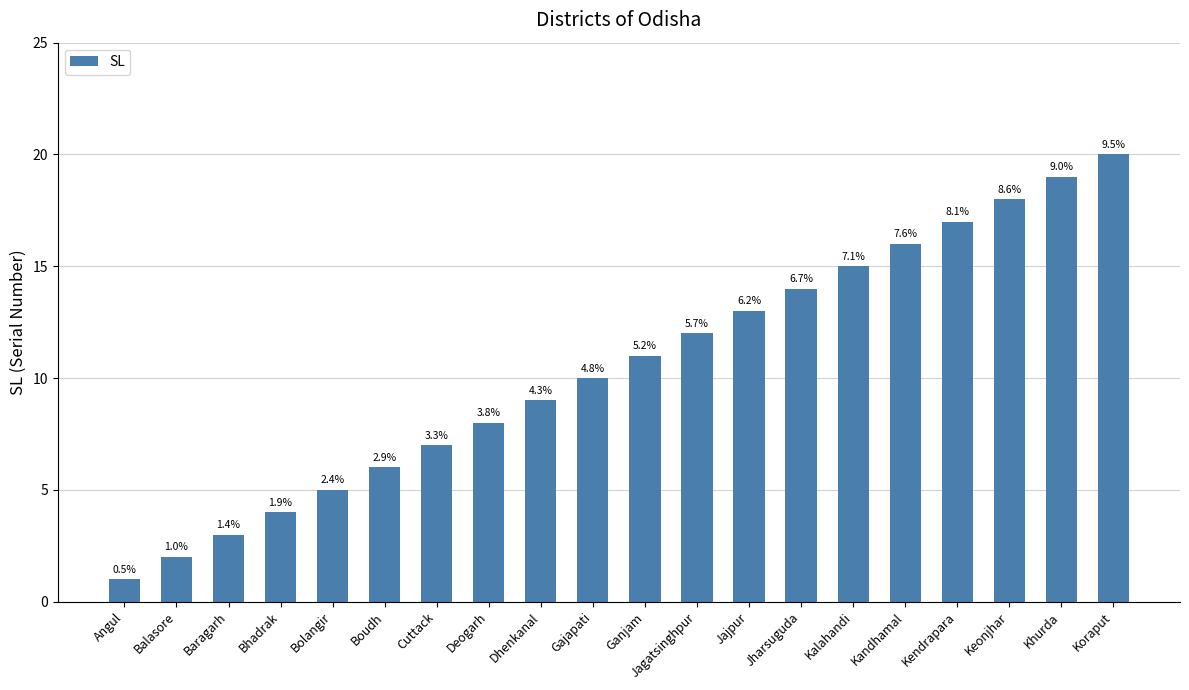

Approximately how many times larger is the value at Jharsuguda compared to Kandhamal?

0.9